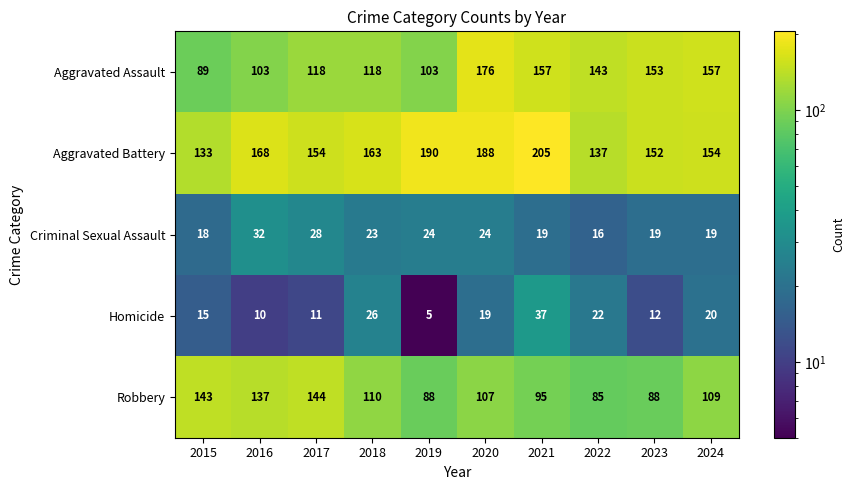

What is the difference between the maximum and second lowest values in the Aggravated Assault series?

73